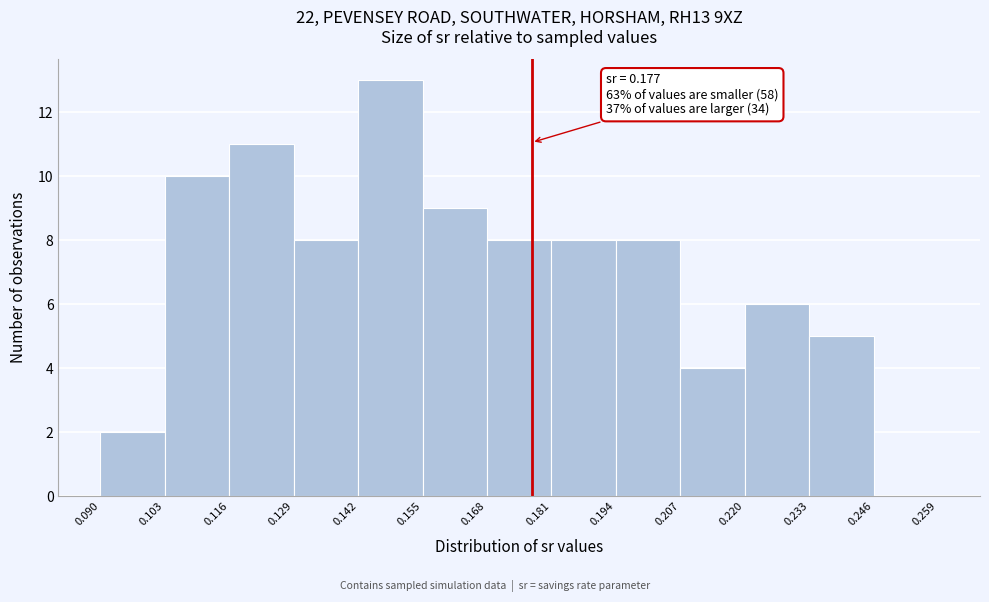

Over which range of the x-axis is the bar tallest?

0.142 to 0.155